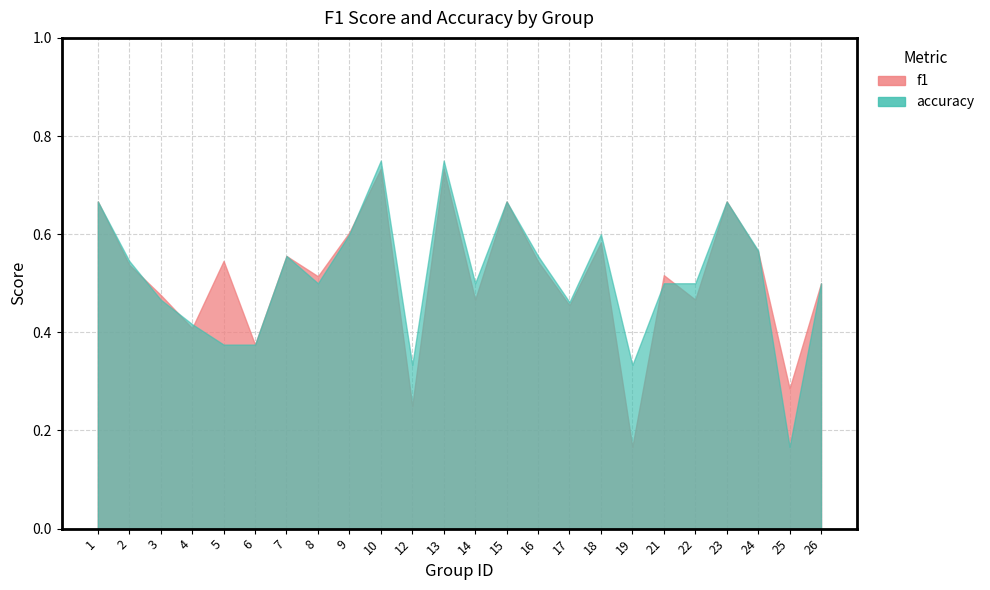

What is the value of the f1 point at the 5th from the left?

0.5